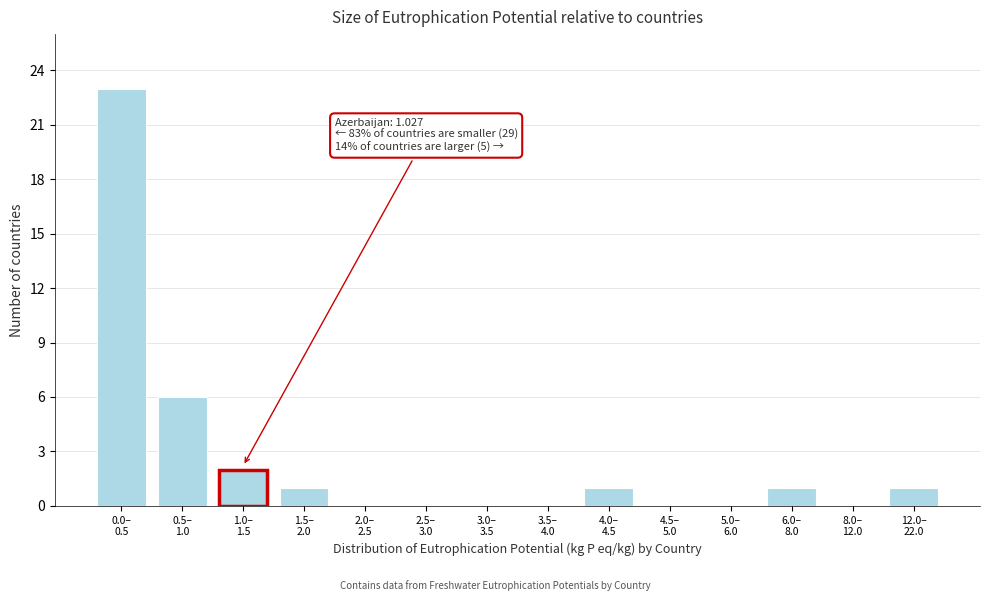

What is the maximum value shown in the chart?

23